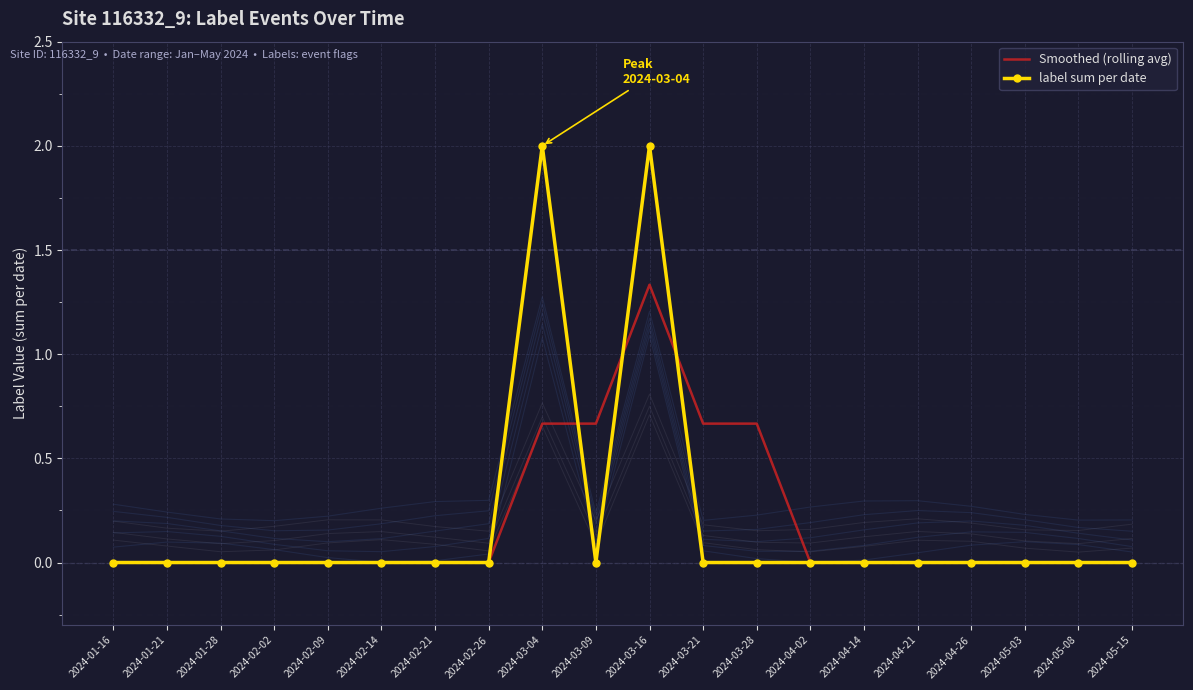

Reading right to left, what are all the values shown in this chart?

Smoothed (rolling avg): 2024-05-15=0.0	2024-05-08=0.0	2024-05-03=0.0	2024-04-26=0.0	2024-04-21=0.0	2024-04-14=0.0	2024-04-02=0.0	2024-03-28=0.7	2024-03-21=0.7	2024-03-16=1.3	2024-03-09=0.7	2024-03-04=0.7	2024-02-26=0.0	2024-02-21=0.0	2024-02-14=0.0	2024-02-09=0.0	2024-02-02=0.0	2024-01-28=0.0	2024-01-21=0.0	2024-01-16=0.0
label sum per date: 2024-05-15=0.0	2024-05-08=0.0	2024-05-03=0.0	2024-04-26=0.0	2024-04-21=0.0	2024-04-14=0.0	2024-04-02=0.0	2024-03-28=0.0	2024-03-21=0.0	2024-03-16=2.0	2024-03-09=0.0	2024-03-04=2.0	2024-02-26=0.0	2024-02-21=0.0	2024-02-14=0.0	2024-02-09=0.0	2024-02-02=0.0	2024-01-28=0.0	2024-01-21=0.0	2024-01-16=0.0